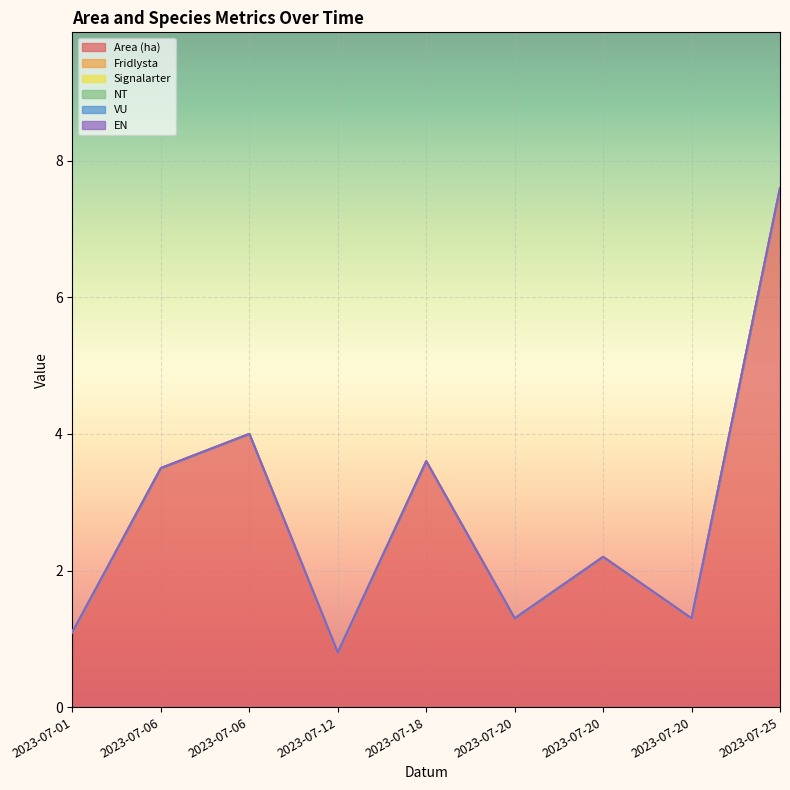

Does the chart display data point markers on the line(s)?

No